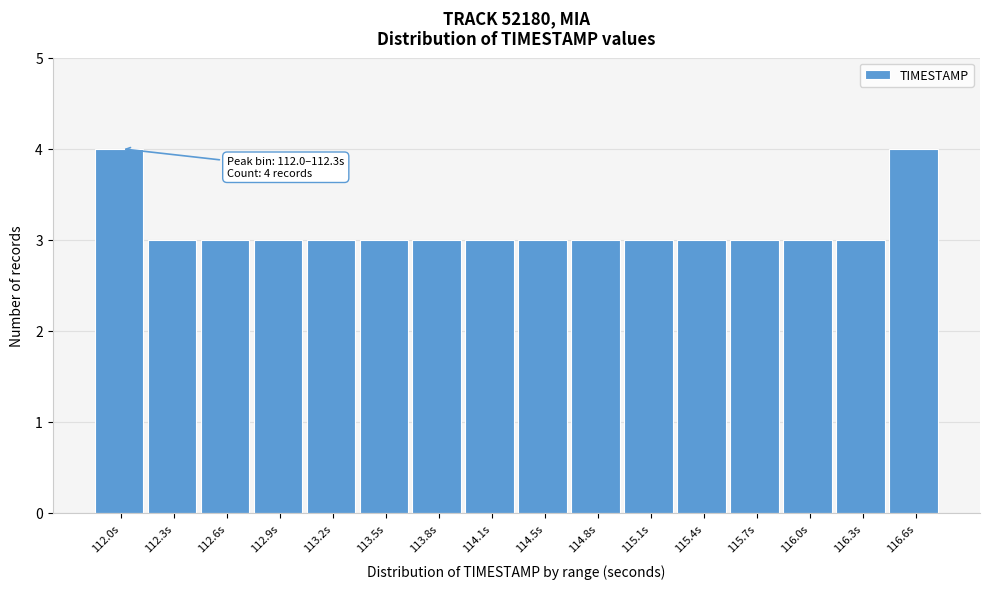

Reading left to right, transcribe all the data shown in this chart.

112.0s=4	112.3s=3	112.6s=3	112.9s=3	113.2s=3	113.5s=3	113.8s=3	114.1s=3	114.5s=3	114.8s=3	115.1s=3	115.4s=3	115.7s=3	116.0s=3	116.3s=3	116.6s=4